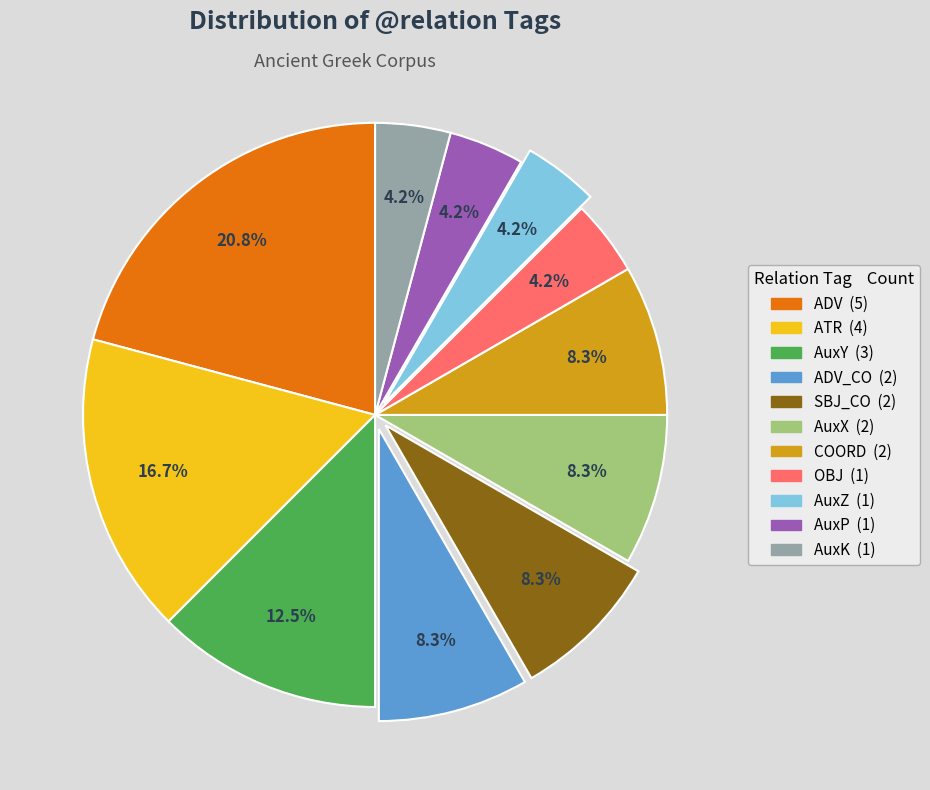

Is there a majority slice in this chart?

No